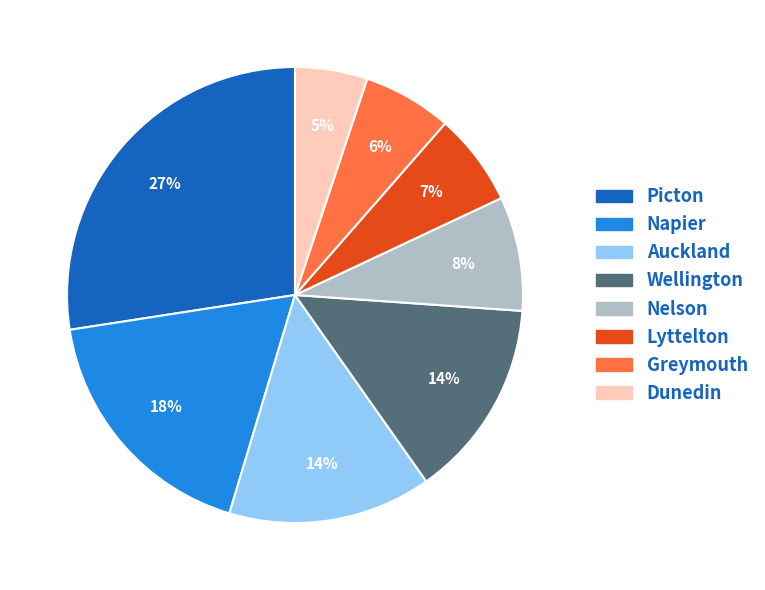

Does any single category account for the majority?

No